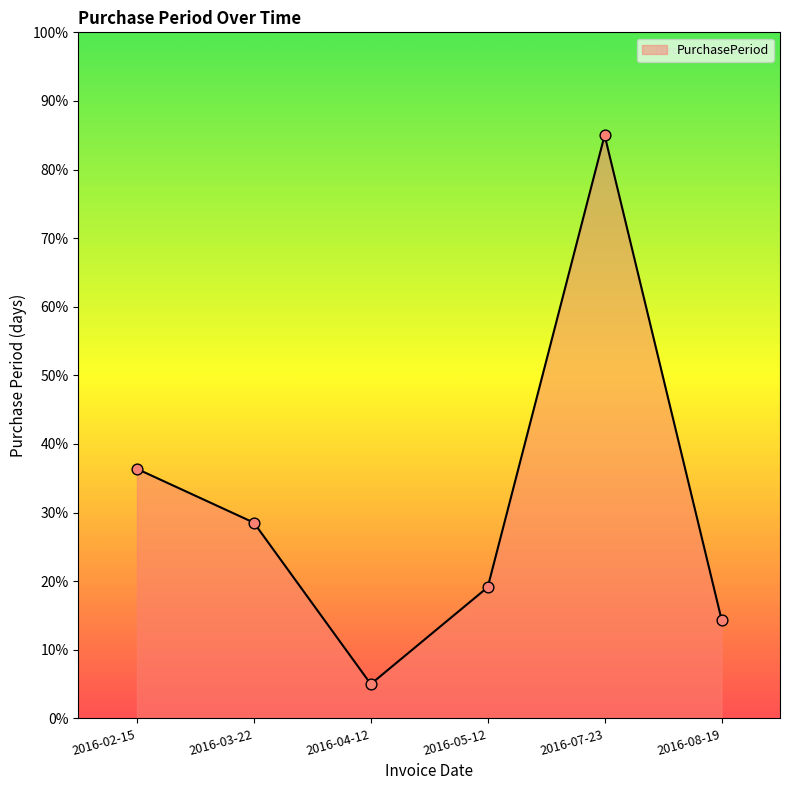

What is the ratio of the value at 2016-04-12 to the value at 2016-02-15?

0.1